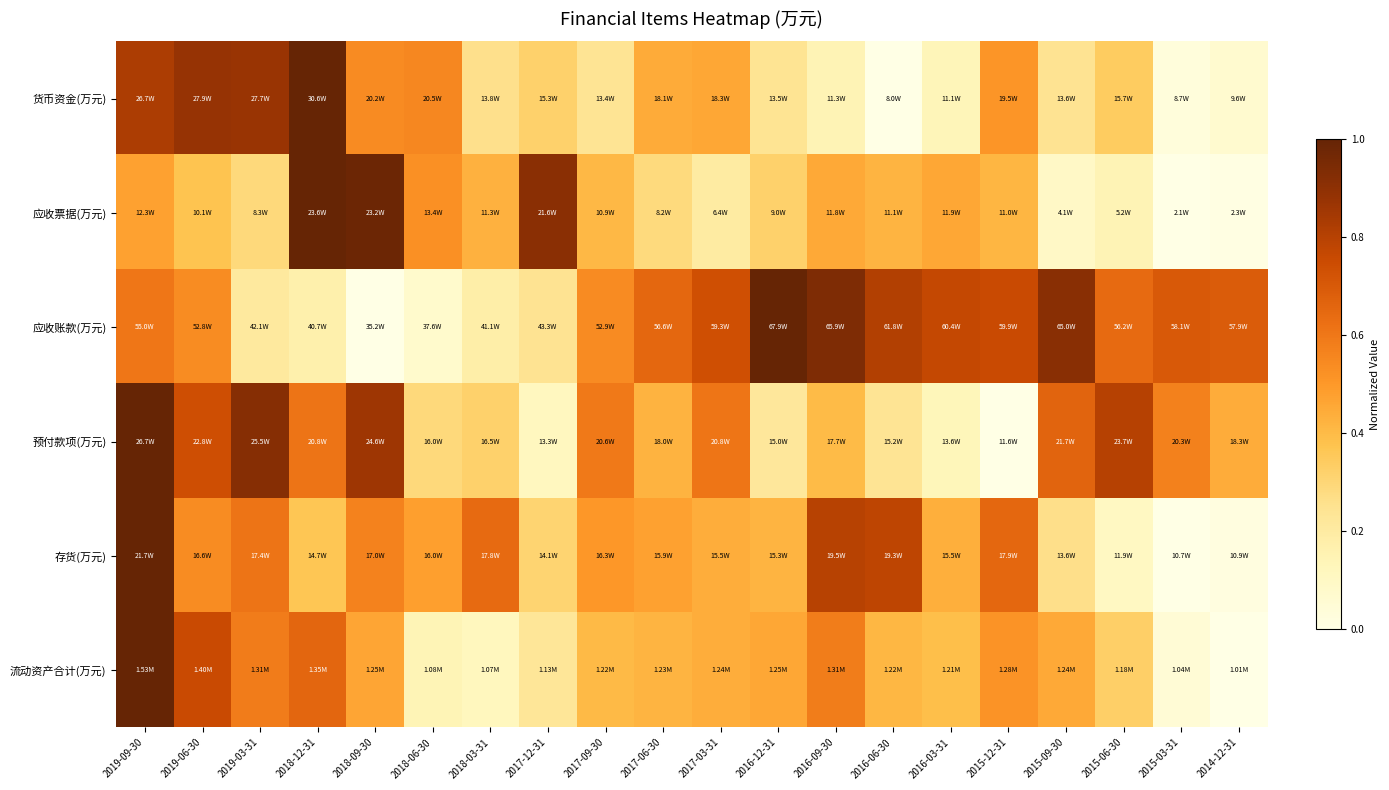

Reading right to left, what are all the values shown in this chart?

货币资金(万元): 2014-12-31=0.1	2015-03-31=0.0	2015-06-30=0.3	2015-09-30=0.2	2015-12-31=0.5	2016-03-31=0.1	2016-06-30=0.0	2016-09-30=0.1	2016-12-31=0.2	2017-03-31=0.5	2017-06-30=0.4	2017-09-30=0.2	2017-12-31=0.3	2018-03-31=0.3	2018-06-30=0.6	2018-09-30=0.5	2018-12-31=1.0	2019-03-31=0.9	2019-06-30=0.9	2019-09-30=0.8
应收票据(万元): 2014-12-31=0.0	2015-03-31=0.0	2015-06-30=0.1	2015-09-30=0.1	2015-12-31=0.4	2016-03-31=0.5	2016-06-30=0.4	2016-09-30=0.5	2016-12-31=0.3	2017-03-31=0.2	2017-06-30=0.3	2017-09-30=0.4	2017-12-31=0.9	2018-03-31=0.4	2018-06-30=0.5	2018-09-30=1.0	2018-12-31=1.0	2019-03-31=0.3	2019-06-30=0.4	2019-09-30=0.5
应收账款(万元): 2014-12-31=0.7	2015-03-31=0.7	2015-06-30=0.6	2015-09-30=0.9	2015-12-31=0.8	2016-03-31=0.8	2016-06-30=0.8	2016-09-30=0.9	2016-12-31=1.0	2017-03-31=0.7	2017-06-30=0.7	2017-09-30=0.5	2017-12-31=0.2	2018-03-31=0.2	2018-06-30=0.1	2018-09-30=0.0	2018-12-31=0.2	2019-03-31=0.2	2019-06-30=0.5	2019-09-30=0.6
预付款项(万元): 2014-12-31=0.4	2015-03-31=0.6	2015-06-30=0.8	2015-09-30=0.7	2015-12-31=0.0	2016-03-31=0.1	2016-06-30=0.2	2016-09-30=0.4	2016-12-31=0.2	2017-03-31=0.6	2017-06-30=0.4	2017-09-30=0.6	2017-12-31=0.1	2018-03-31=0.3	2018-06-30=0.3	2018-09-30=0.9	2018-12-31=0.6	2019-03-31=0.9	2019-06-30=0.7	2019-09-30=1.0
存货(万元): 2014-12-31=0.0	2015-03-31=0.0	2015-06-30=0.1	2015-09-30=0.3	2015-12-31=0.7	2016-03-31=0.4	2016-06-30=0.8	2016-09-30=0.8	2016-12-31=0.4	2017-03-31=0.4	2017-06-30=0.5	2017-09-30=0.5	2017-12-31=0.3	2018-03-31=0.6	2018-06-30=0.5	2018-09-30=0.6	2018-12-31=0.4	2019-03-31=0.6	2019-06-30=0.5	2019-09-30=1.0
流动资产合计(万元): 2014-12-31=0.0	2015-03-31=0.1	2015-06-30=0.3	2015-09-30=0.5	2015-12-31=0.5	2016-03-31=0.4	2016-06-30=0.4	2016-09-30=0.6	2016-12-31=0.5	2017-03-31=0.4	2017-06-30=0.4	2017-09-30=0.4	2017-12-31=0.2	2018-03-31=0.1	2018-06-30=0.1	2018-09-30=0.5	2018-12-31=0.7	2019-03-31=0.6	2019-06-30=0.8	2019-09-30=1.0